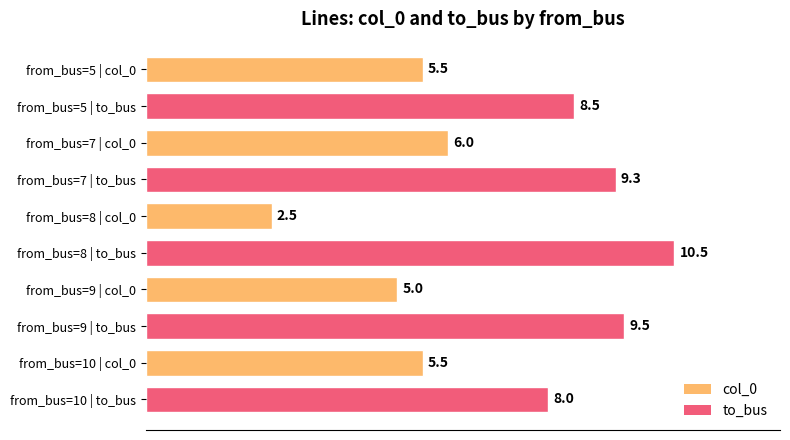

Which label corresponds to the largest value in the chart?

from_bus=8 | to_bus